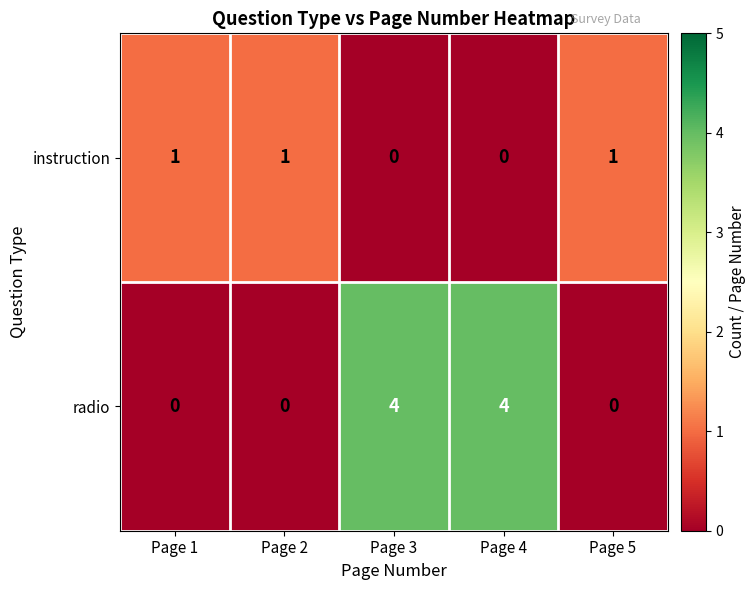

What is the greatest value displayed?

4